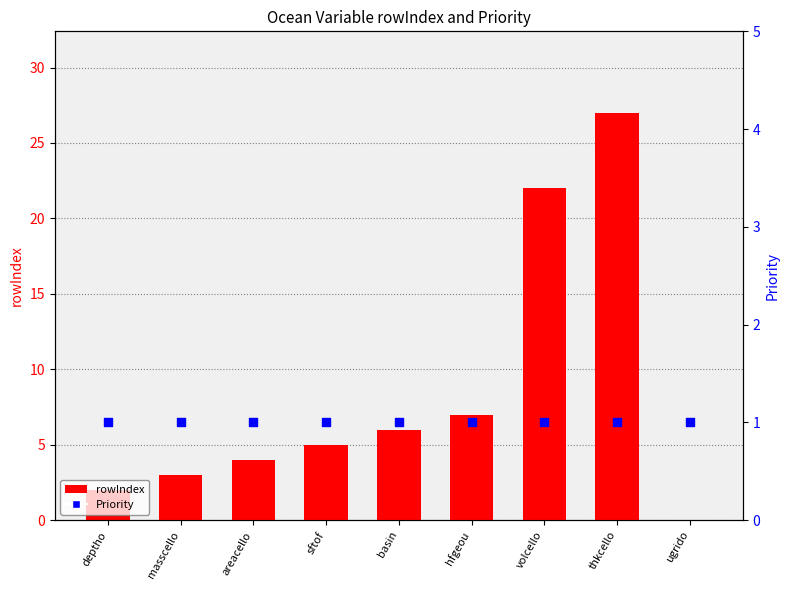

At how many categories does at least one series exceed 1?

8